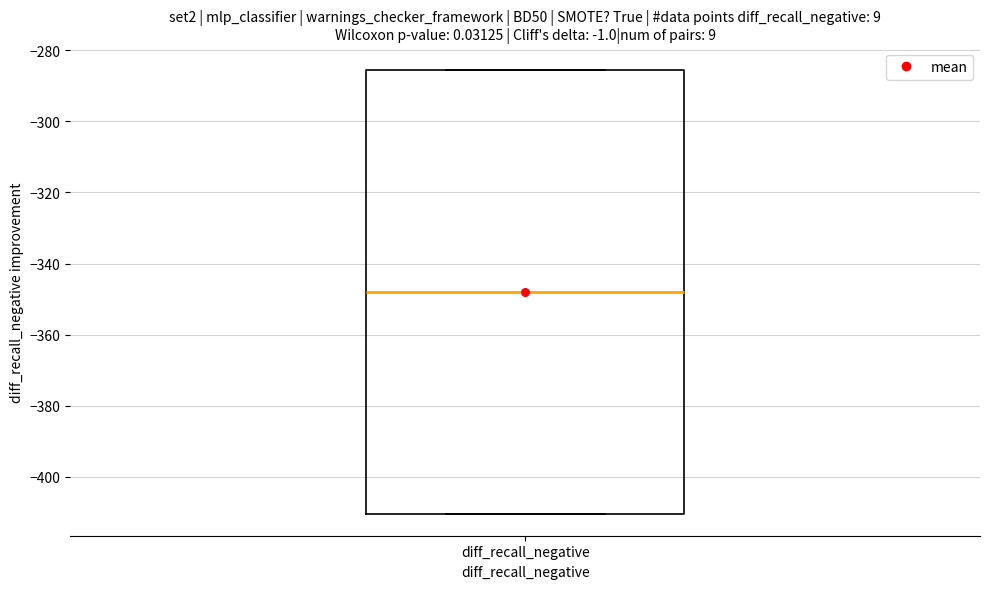

Where is the lower edge of the box for diff_recall_negative on the y-axis? The values are not printed on the chart, so give them approximately, as read against the axis.

-410